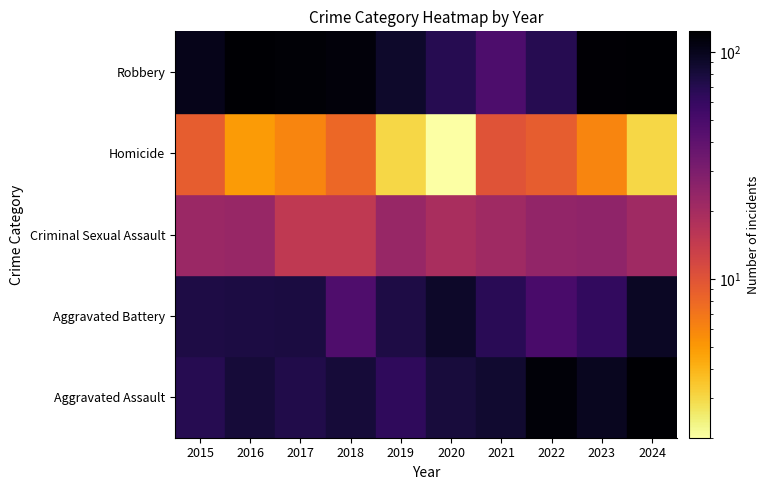

The Aggravated Assault series shows 97 at 2023. True or false?

True